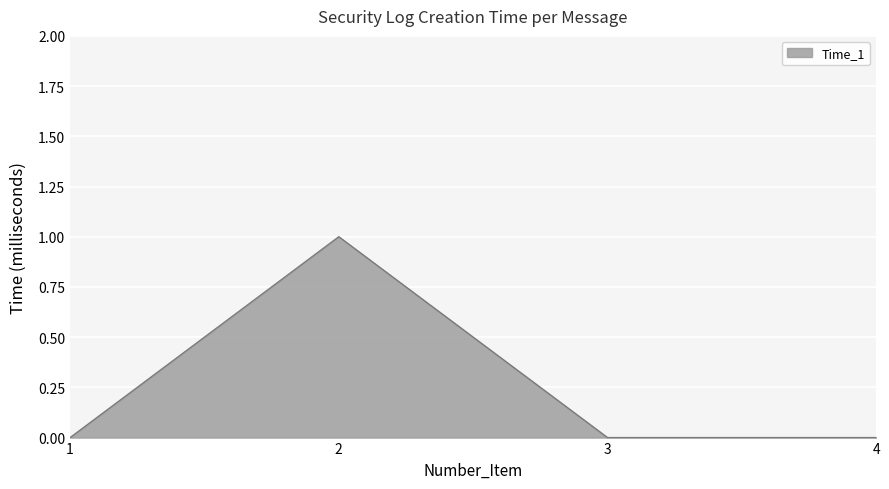

Is it true that the value at 2 is 0?

False